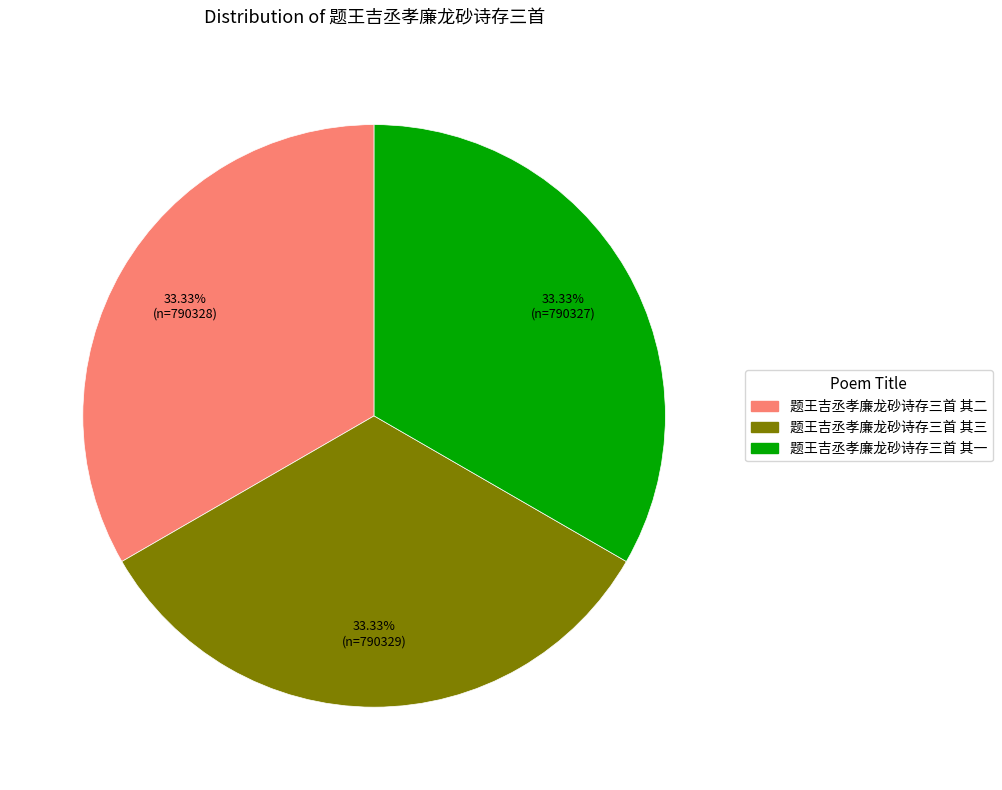

Approximately how many times larger is the value at 题王吉丞孝廉龙砂诗存三首 其三 compared to 题王吉丞孝廉龙砂诗存三首 其二?

1.0